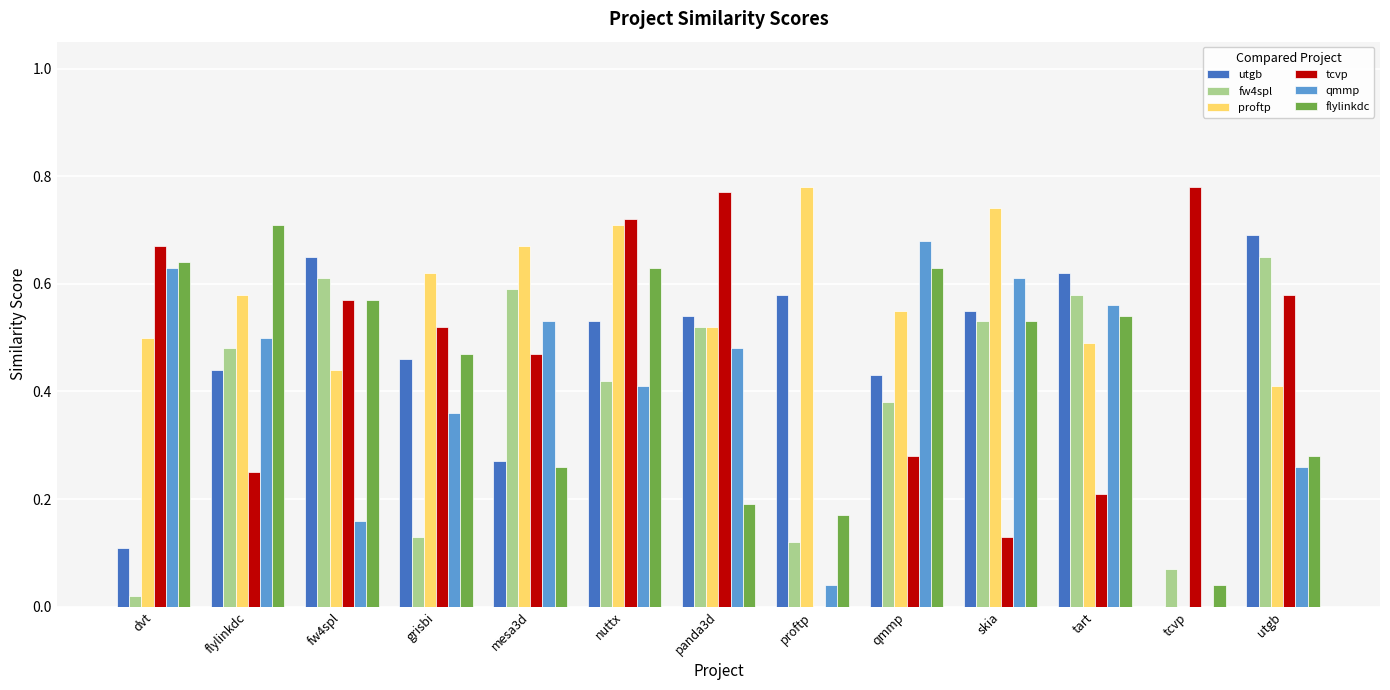

At which label is utgb closest to 0?

tcvp